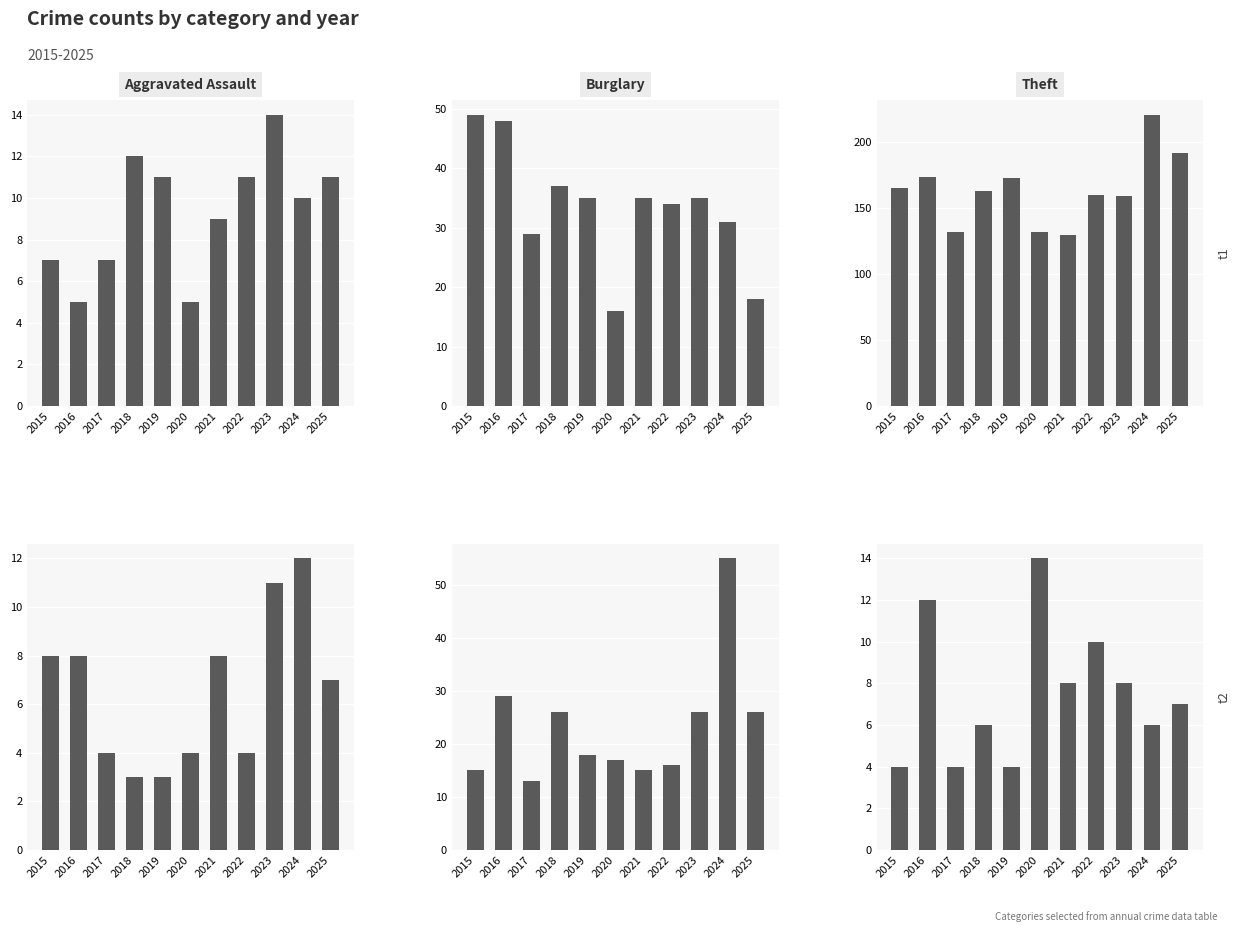

Does the chart contain stacked bars?

No